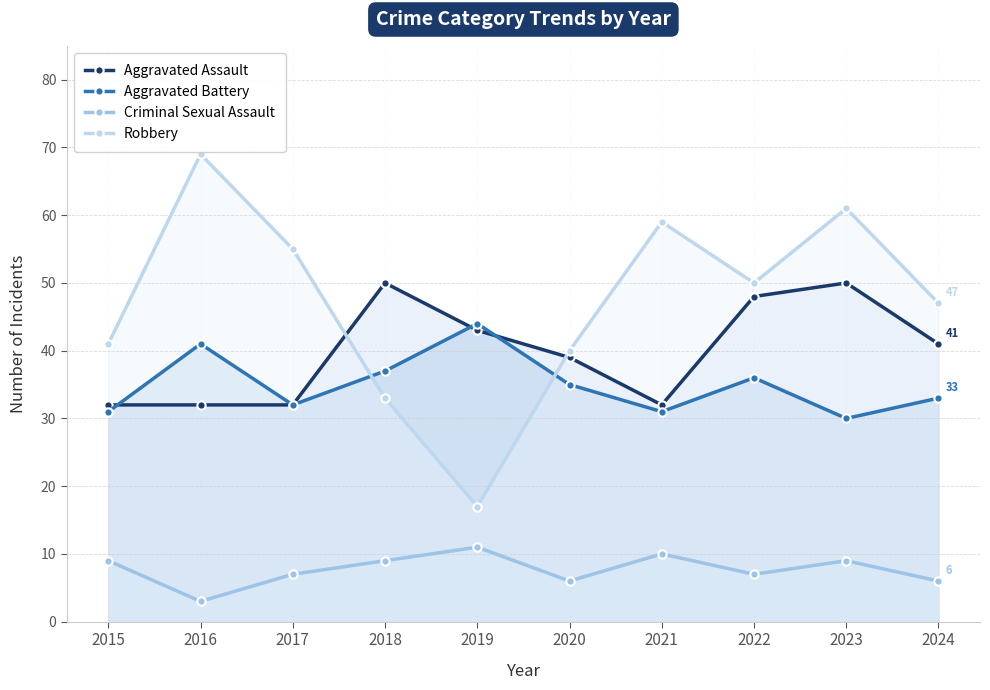

True or false: Aggravated Battery has more than 0 interior local peaks.

True